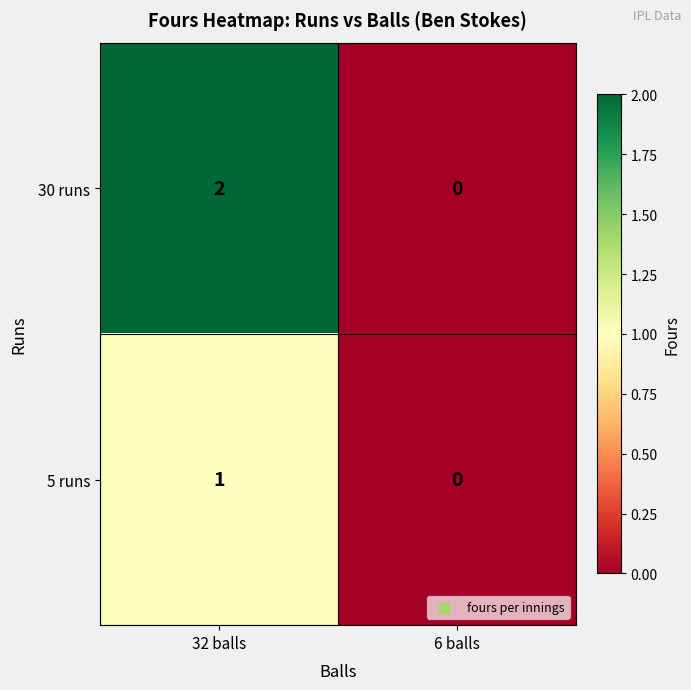

Which series has the widest spread of values?

30 runs